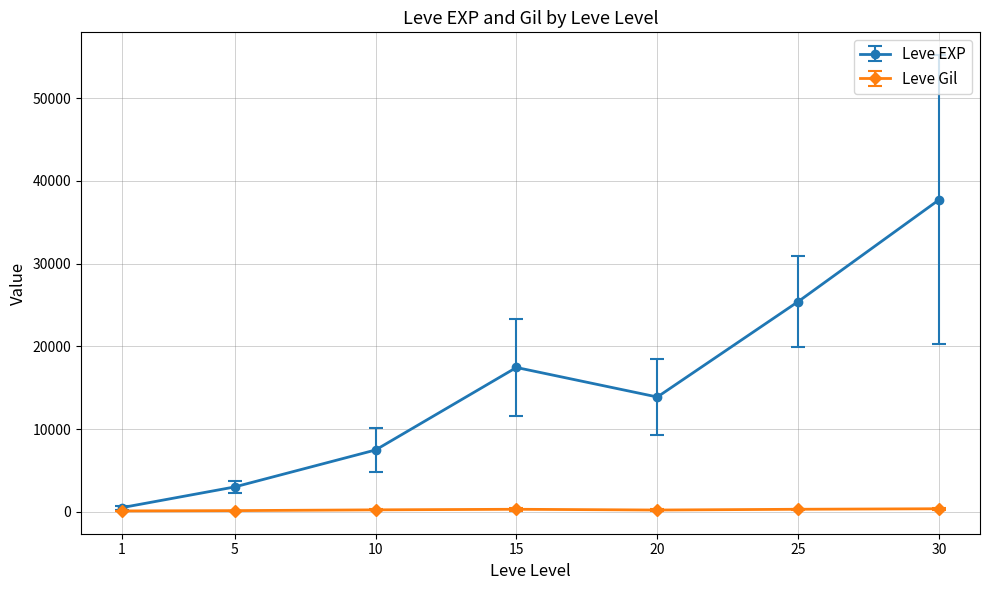

Is the value of Leve Gil at 15 greater than the value of Leve EXP at 5?

No